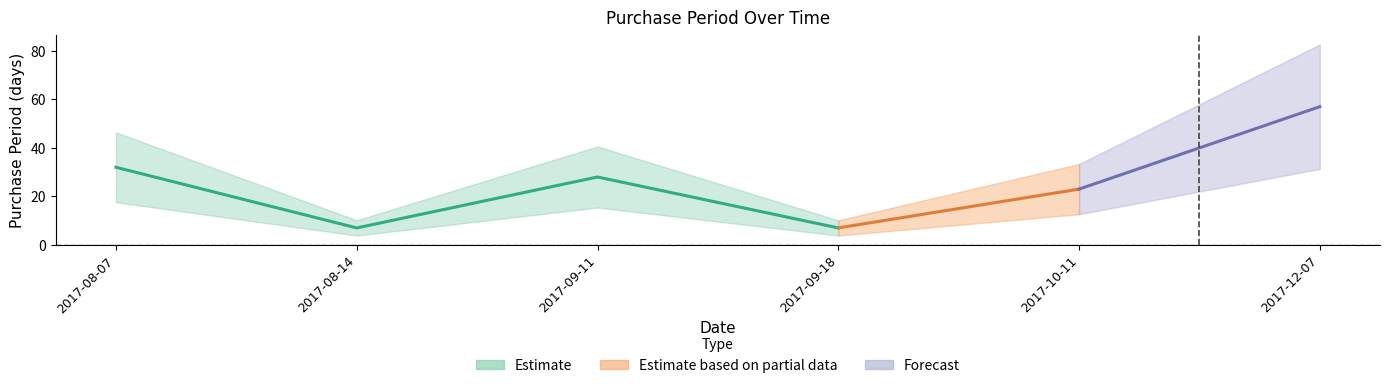

What is the greatest value displayed?

57